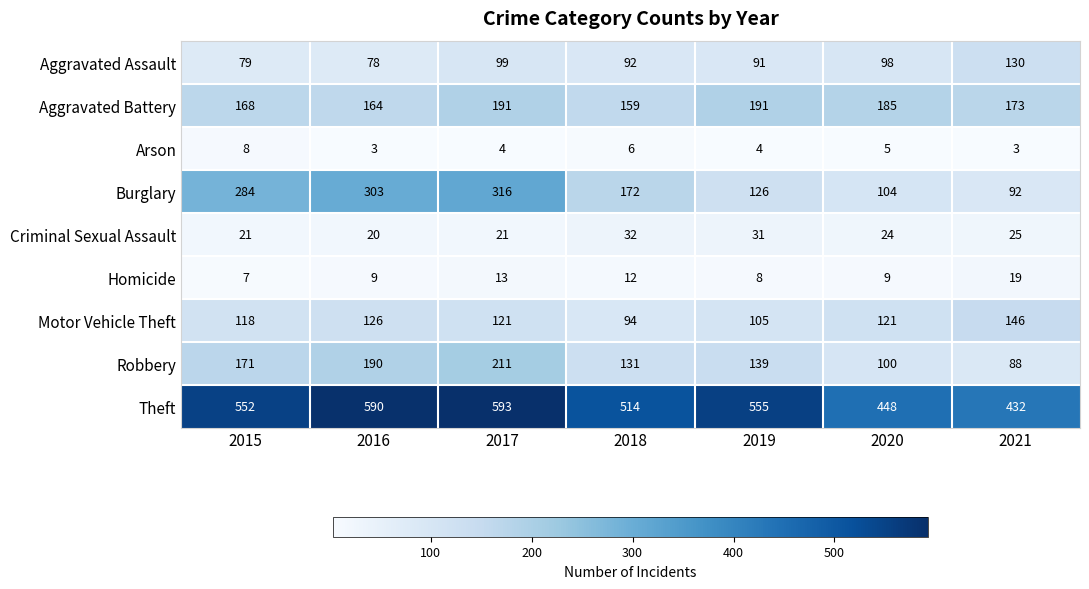

The value of Burglary at 2020 is 104. True or false?

True